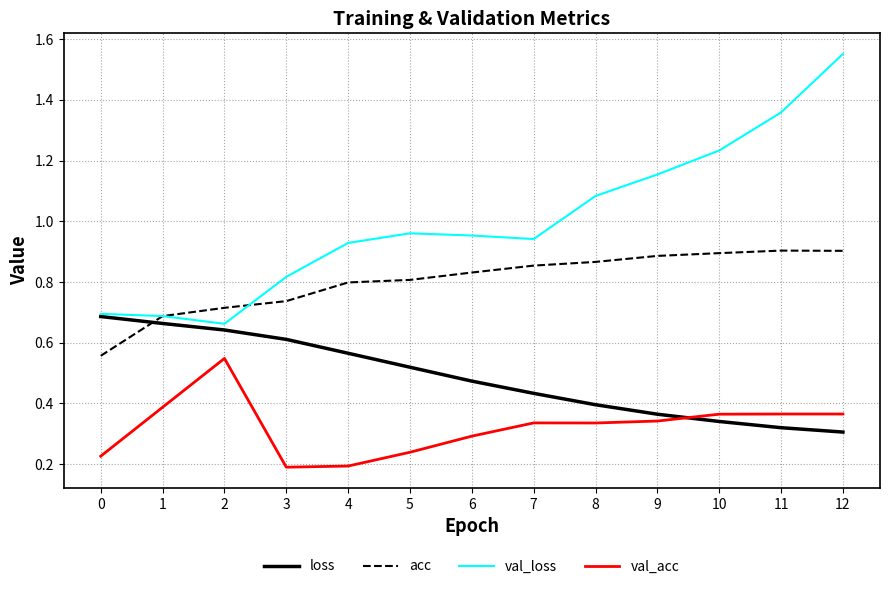

True or false: val_acc and val_loss intersect in this chart.

False